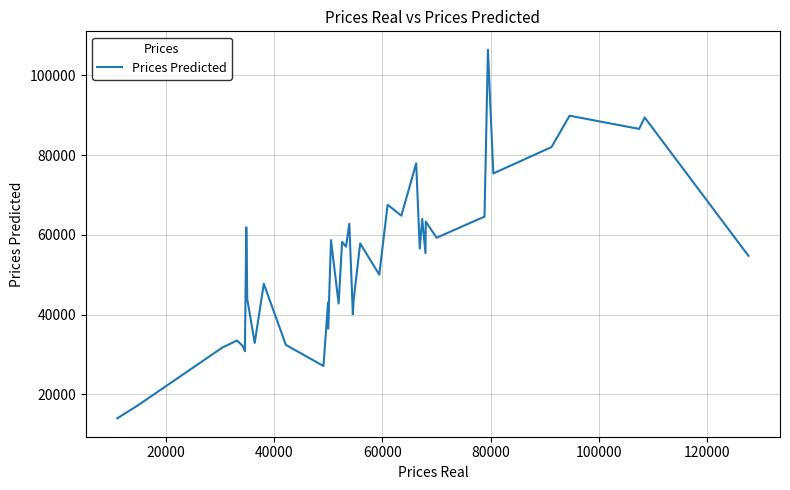

What is the greatest value displayed?

106390